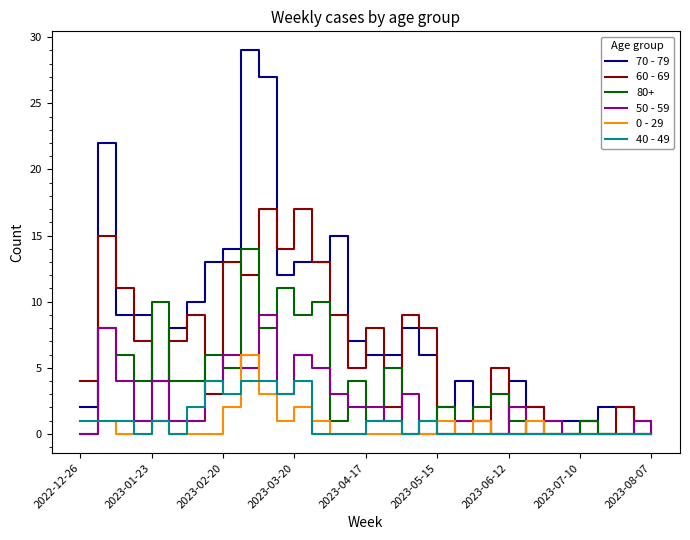

Rank the series by their maximum value, from highest to lowest.

70 - 79, 60 - 69, 80+, 50 - 59, 0 - 29, 40 - 49